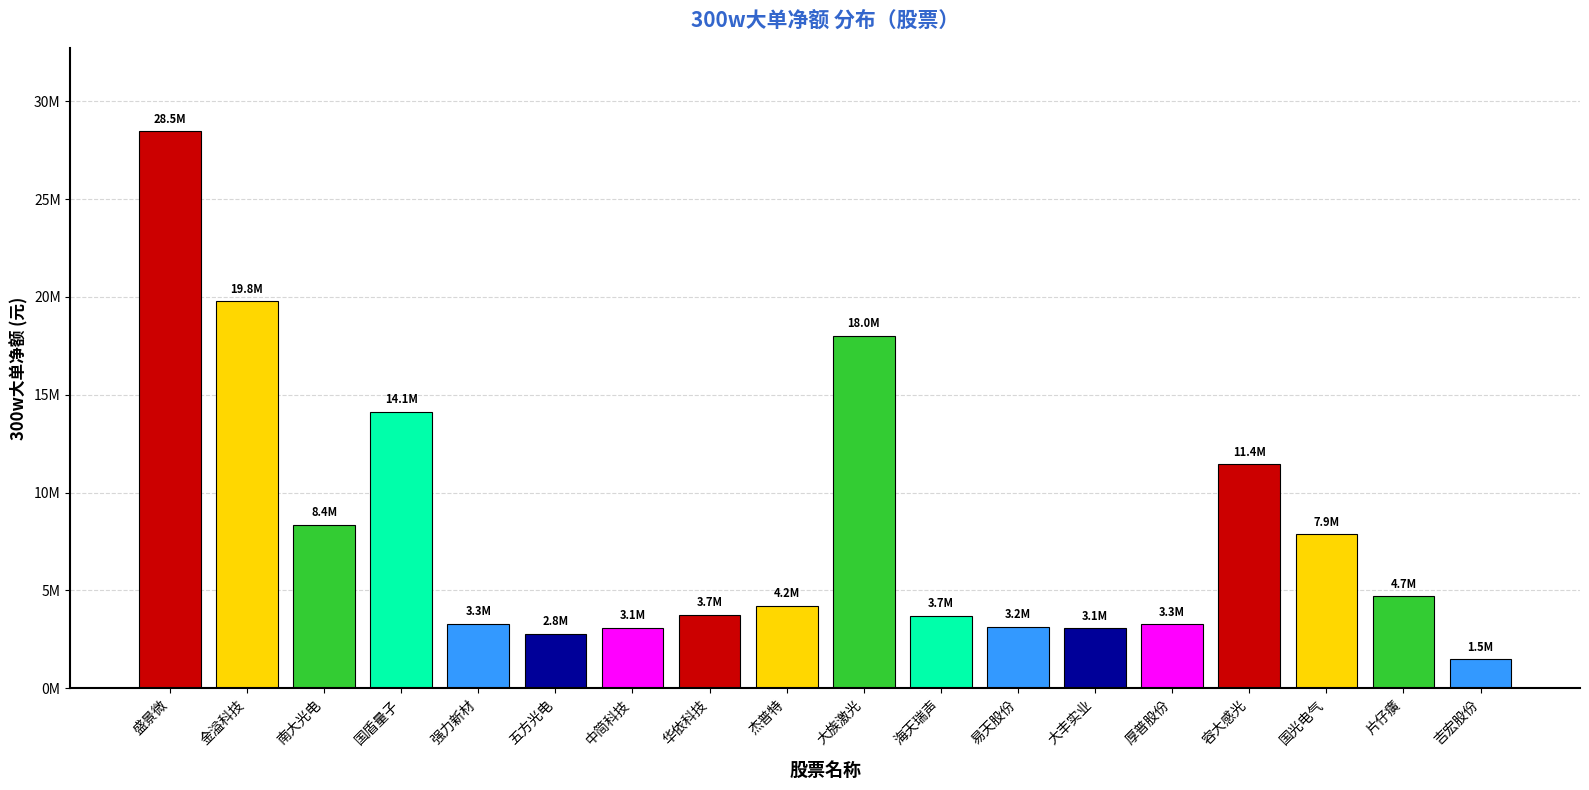

Are the bars horizontal?

No